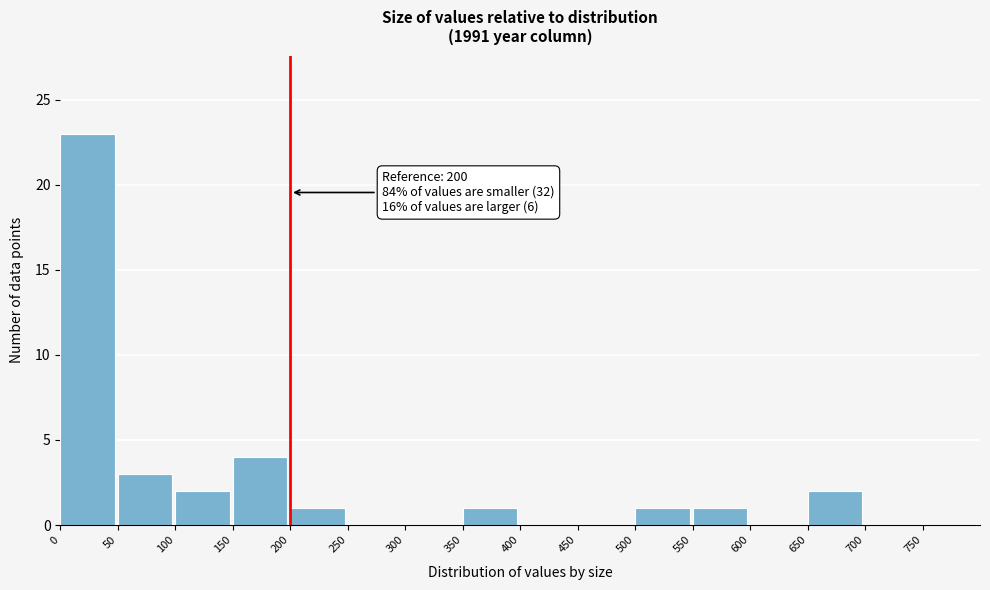

Over which range of the x-axis is the bar tallest?

0 to 50